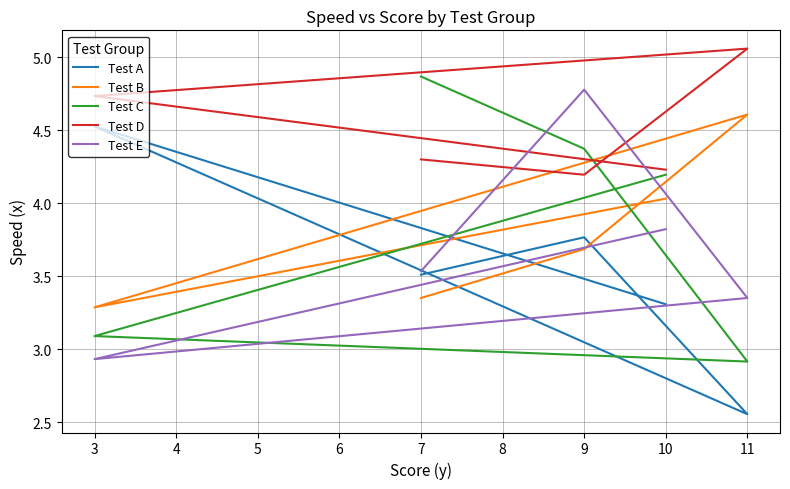

What is the difference between the Test D values at 9 and 3?

0.5